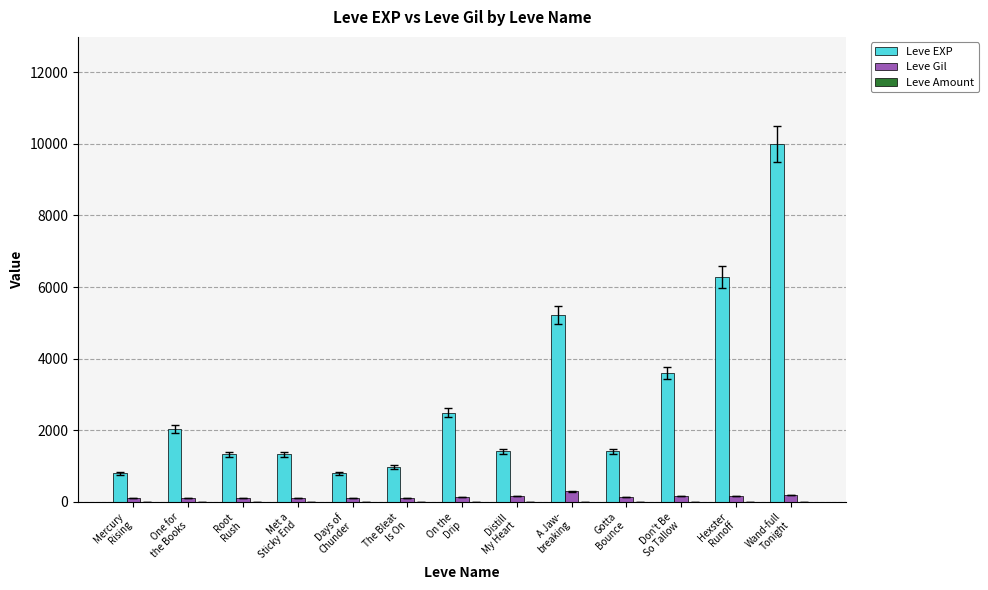

What is the average value of the Leve Gil series?

150